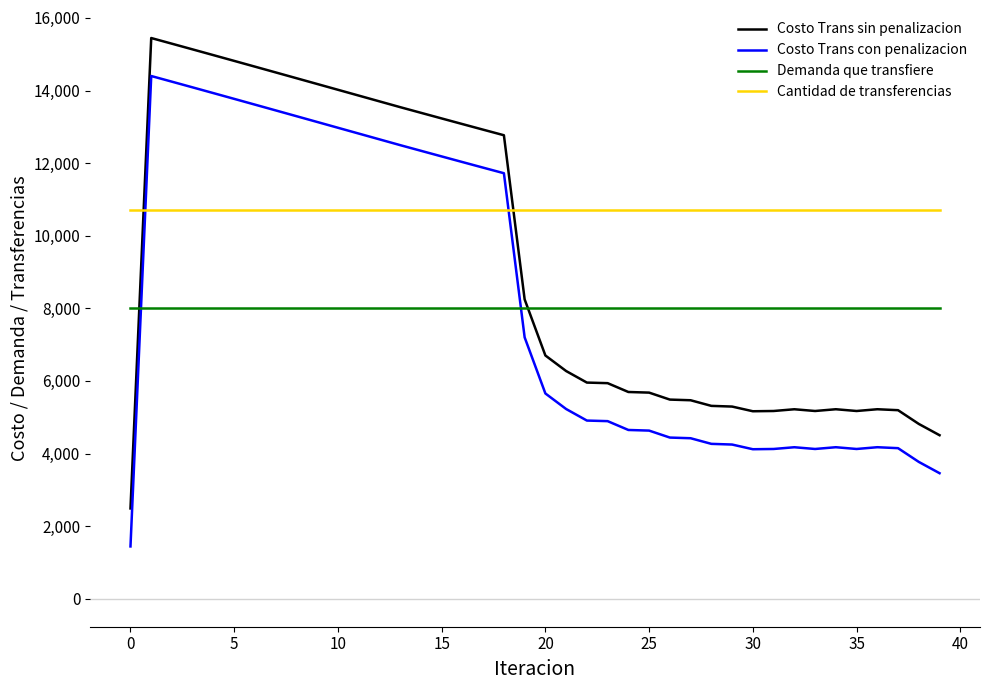

True or false: Cantidad de transferencias and Costo Trans con penalizacion cross at least once.

True